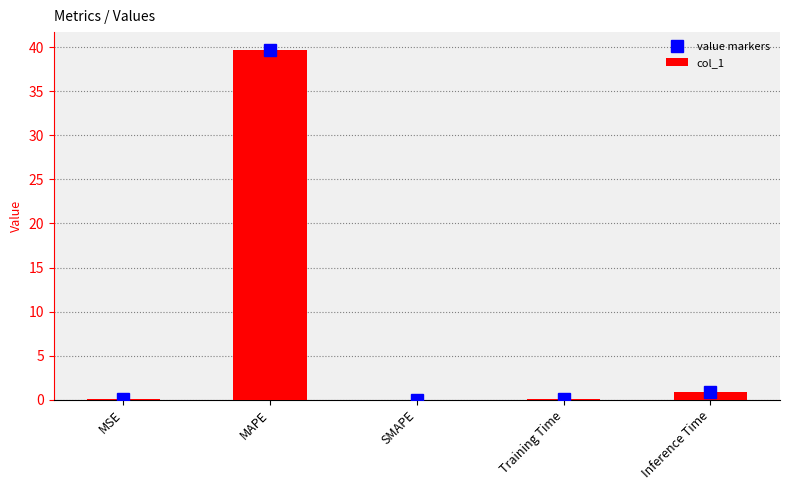

Reading right to left, what are all the values shown in this chart?

value markers: 0.9	0.1	0.0	39.7	0.0
col_1: 0.9	0.1	0.0	39.7	0.0